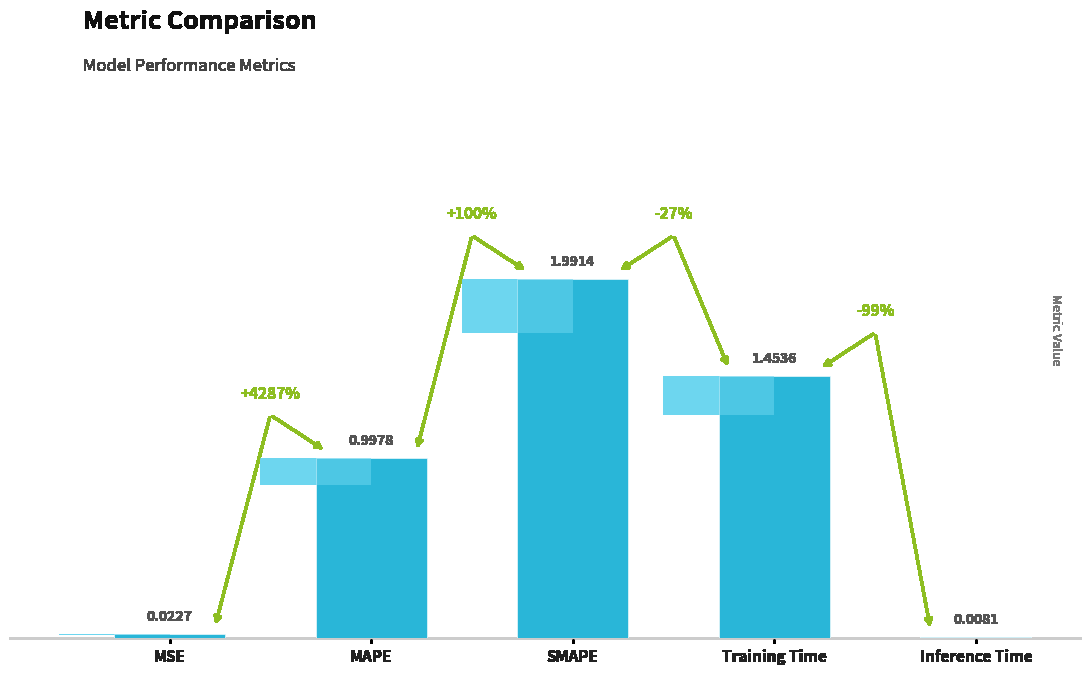

Rank the categories by value from lowest to highest.

Inference Time, MSE, MAPE, Training Time, SMAPE